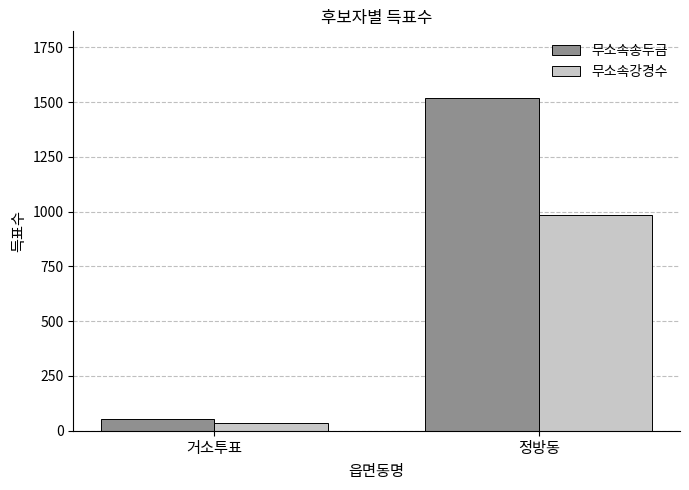

Is it true that 무소속강경수 equals 258 at 정방동?

False